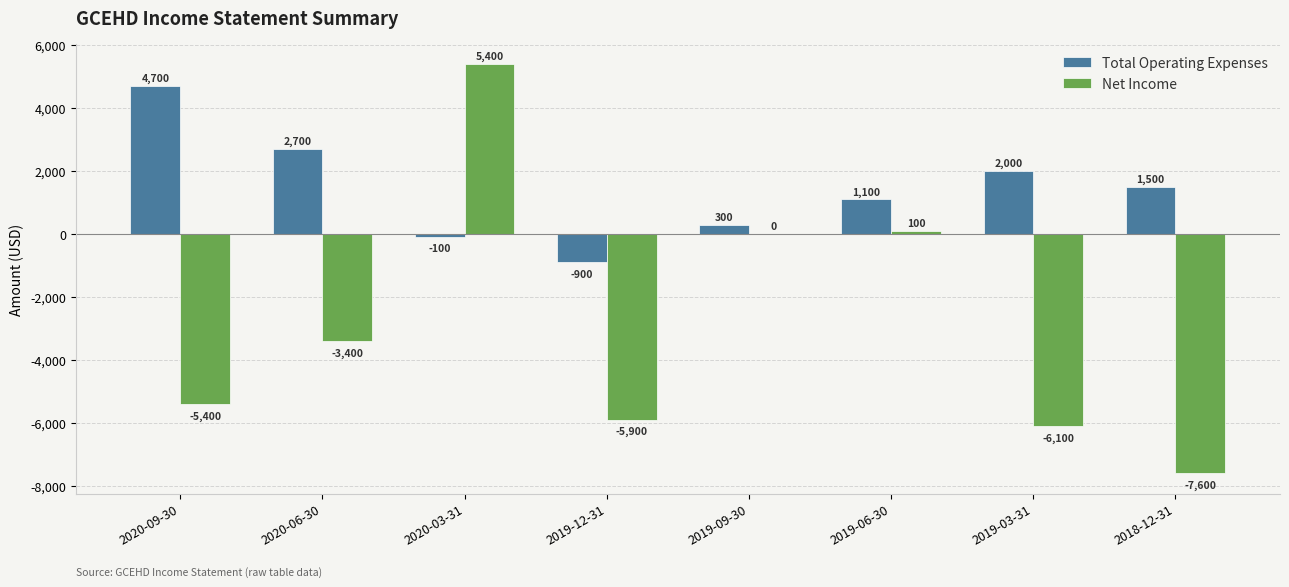

At which category is the sum across all series the highest?

2020-03-31